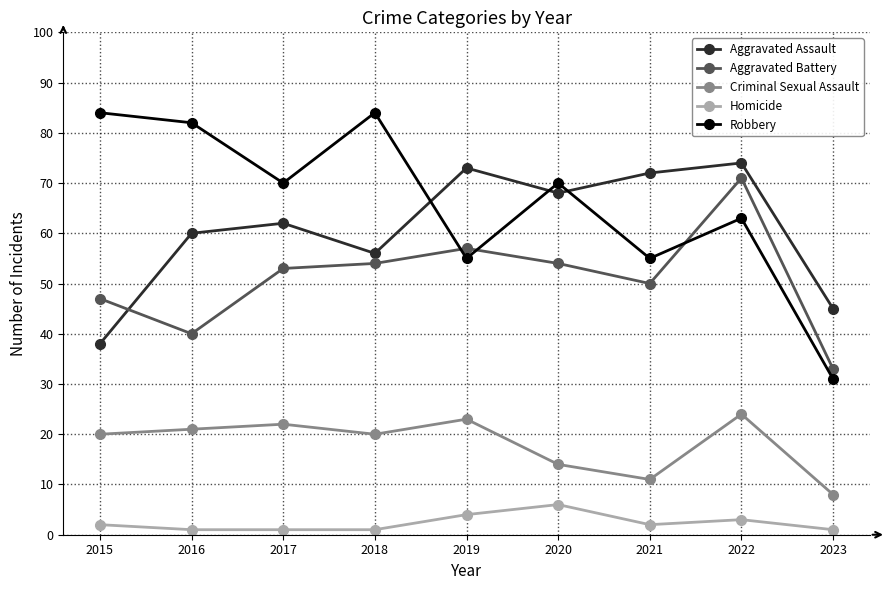

What is the spread (max minus min) of values at 2023?

44